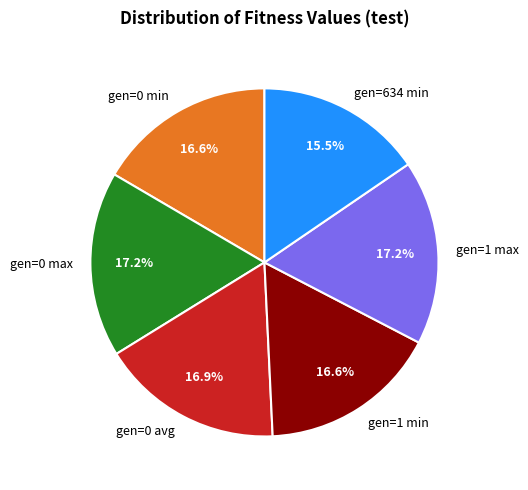

Between gen=634 min and gen=1 max, which is larger?

gen=1 max